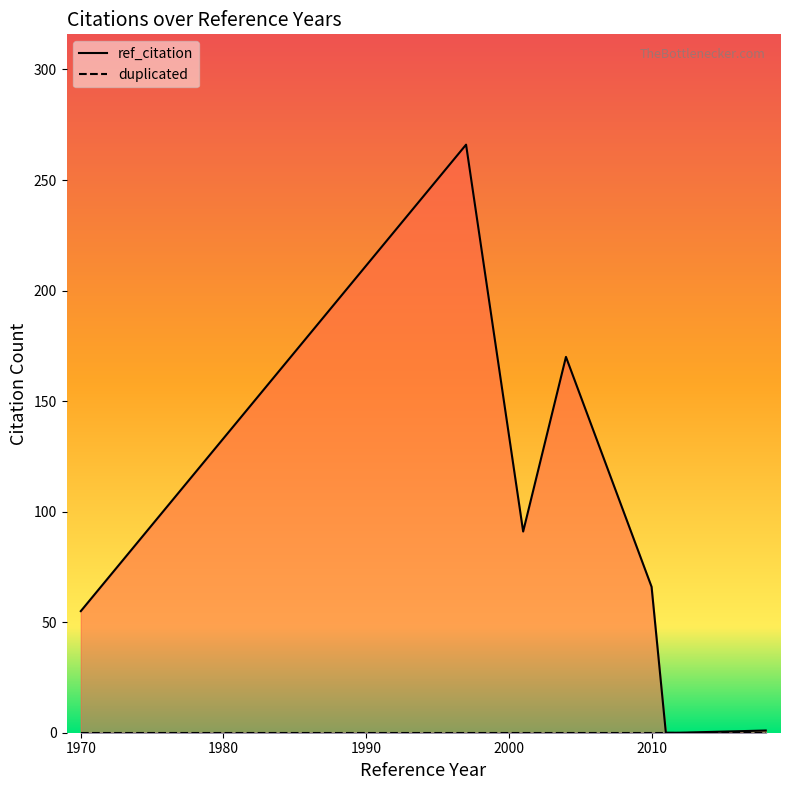

What is the difference between the highest and lowest values at 2018?

1